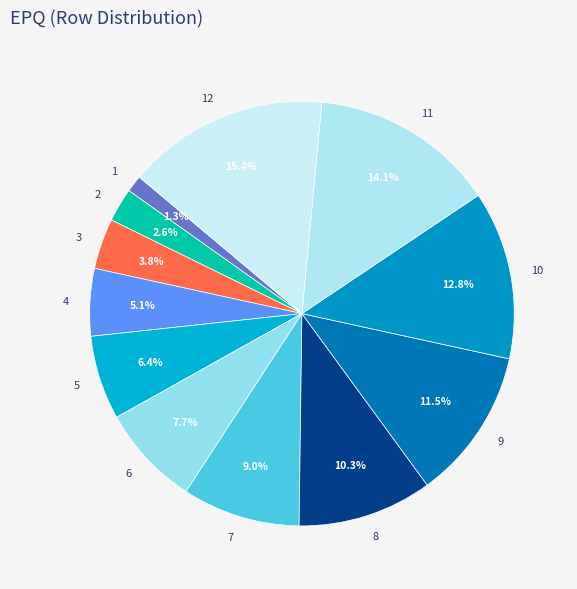

How many segments does this pie chart have?

12